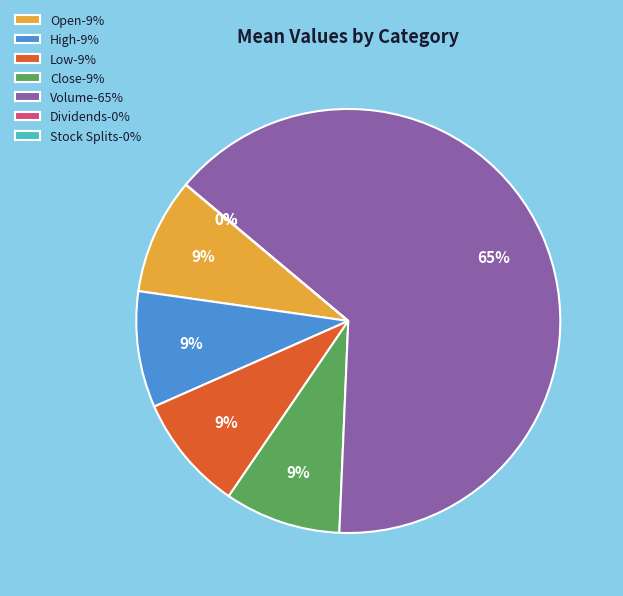

How much of the chart is everything except Stock Splits?

100.0%